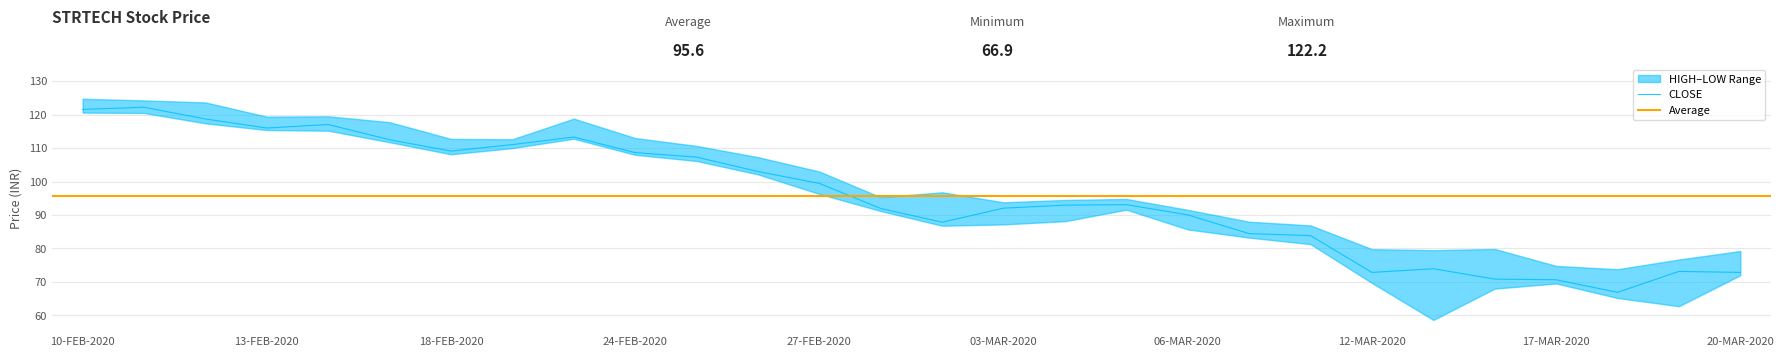

What is the greatest value displayed?

124.8